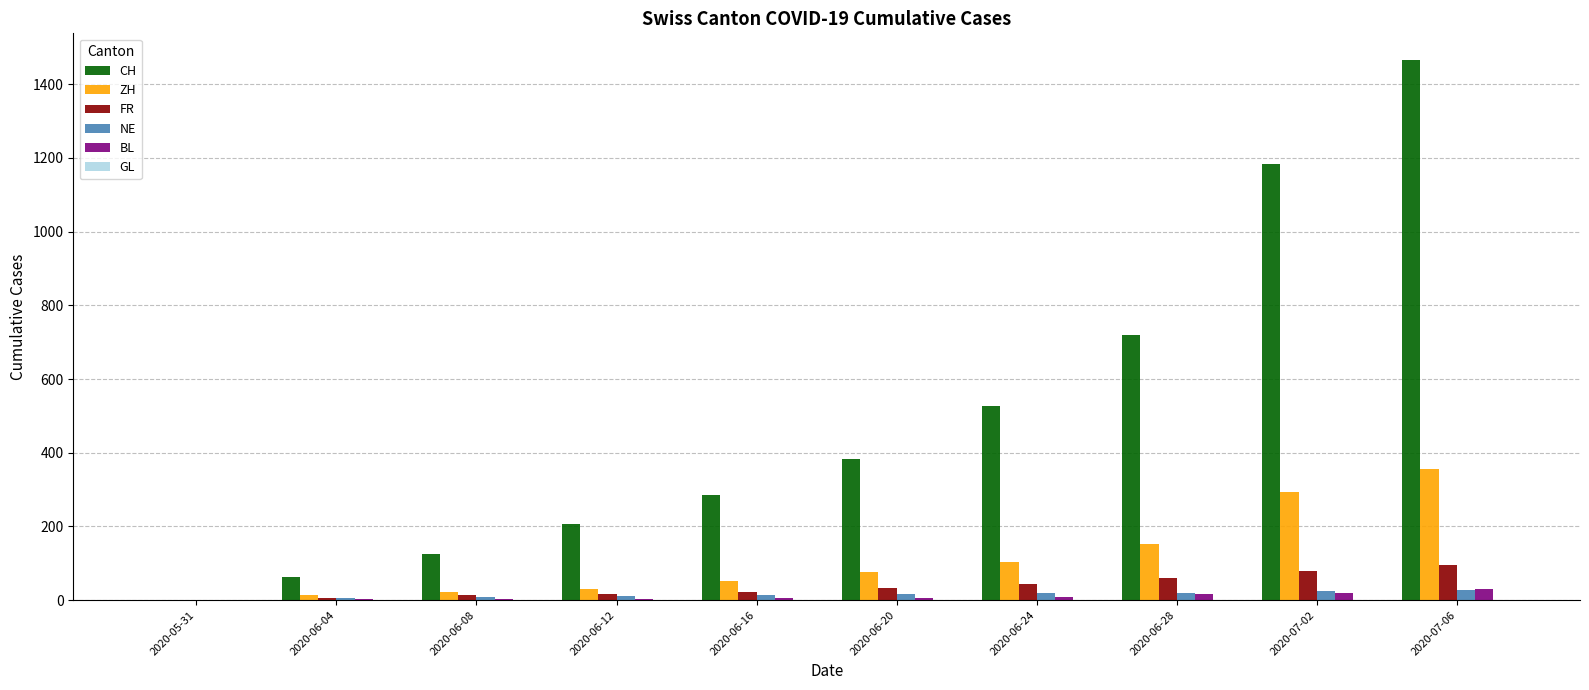

Which series changed the most between 2020-06-16 and 2020-06-28?

CH